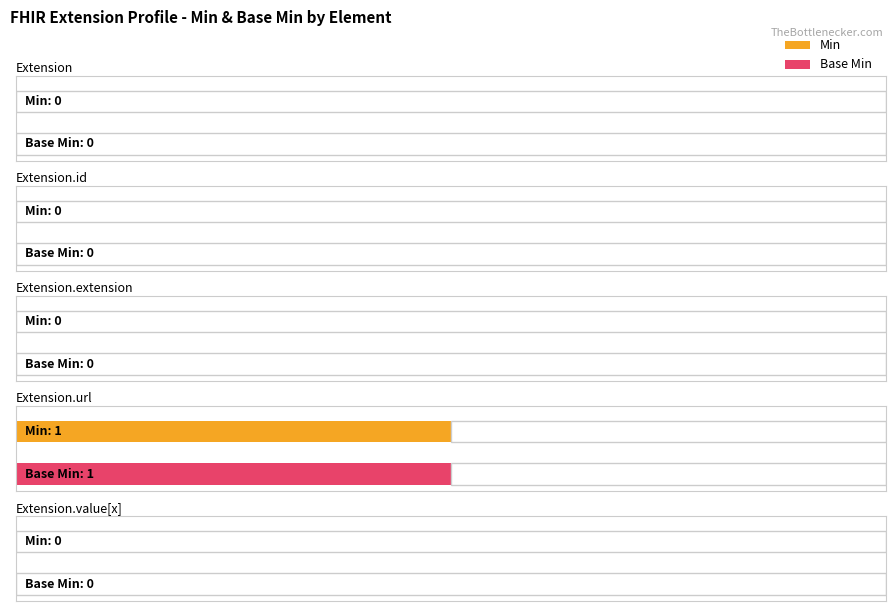

At how many categories does at least one series exceed 0?

1